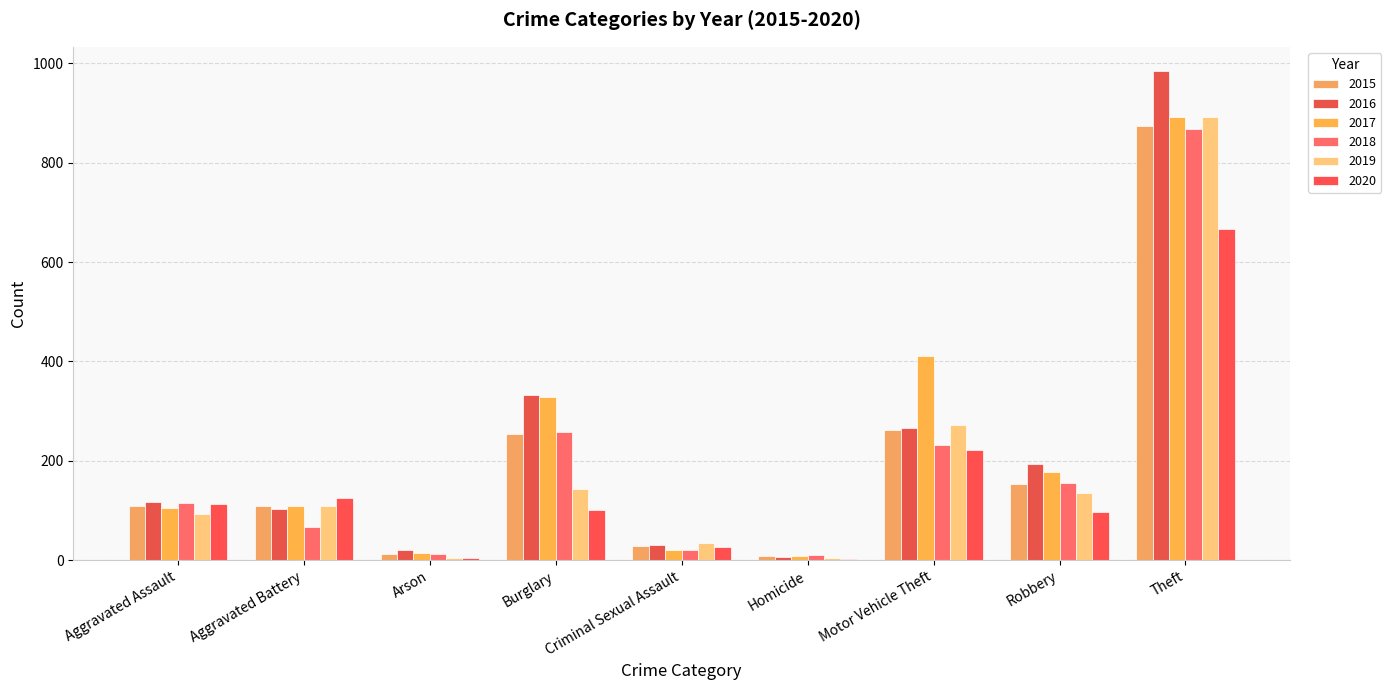

True or false: 2015 has a value of 254 at Burglary.

True